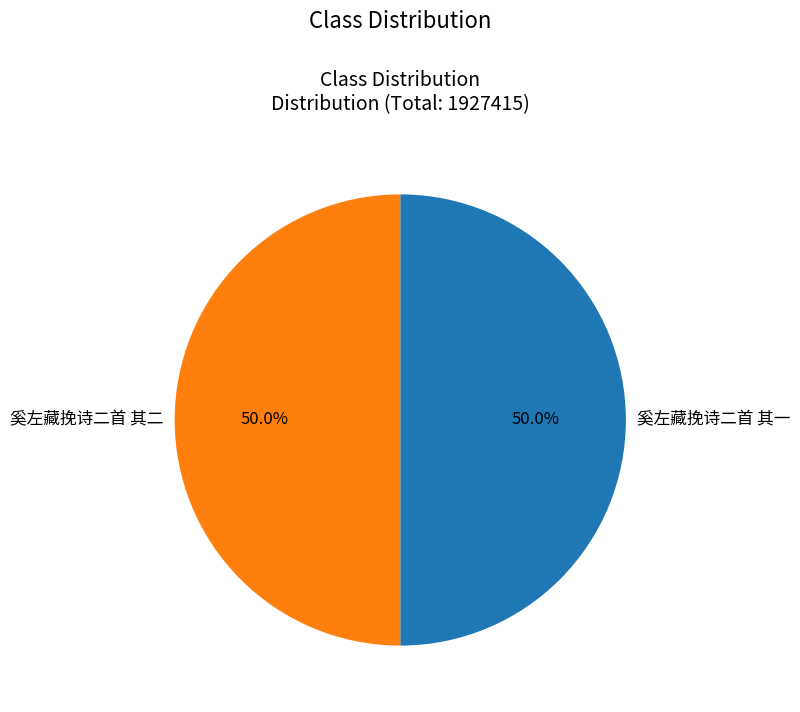

To the nearest percent, what is the combined percentage of 奚左藏挽诗二首 其二 and 奚左藏挽诗二首 其一?

100%